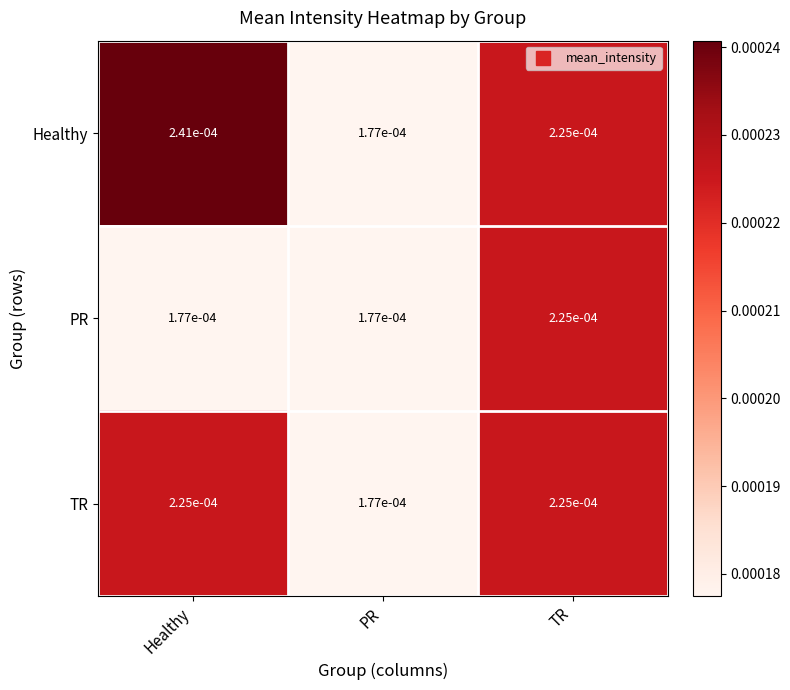

Which series changed the most between Healthy and PR?

Healthy